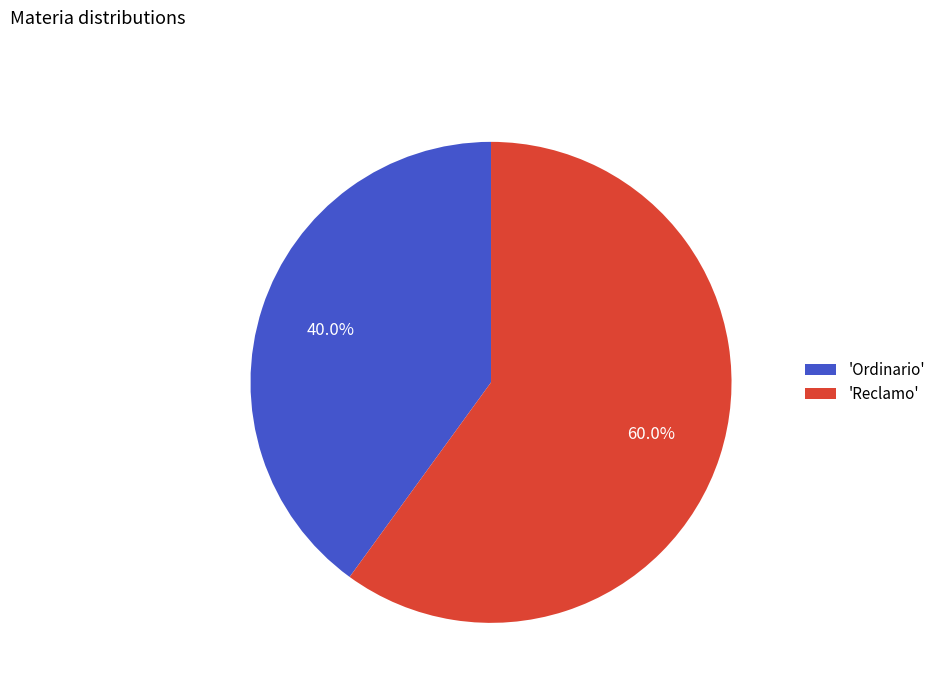

Which slice is the smallest?

'Ordinario'